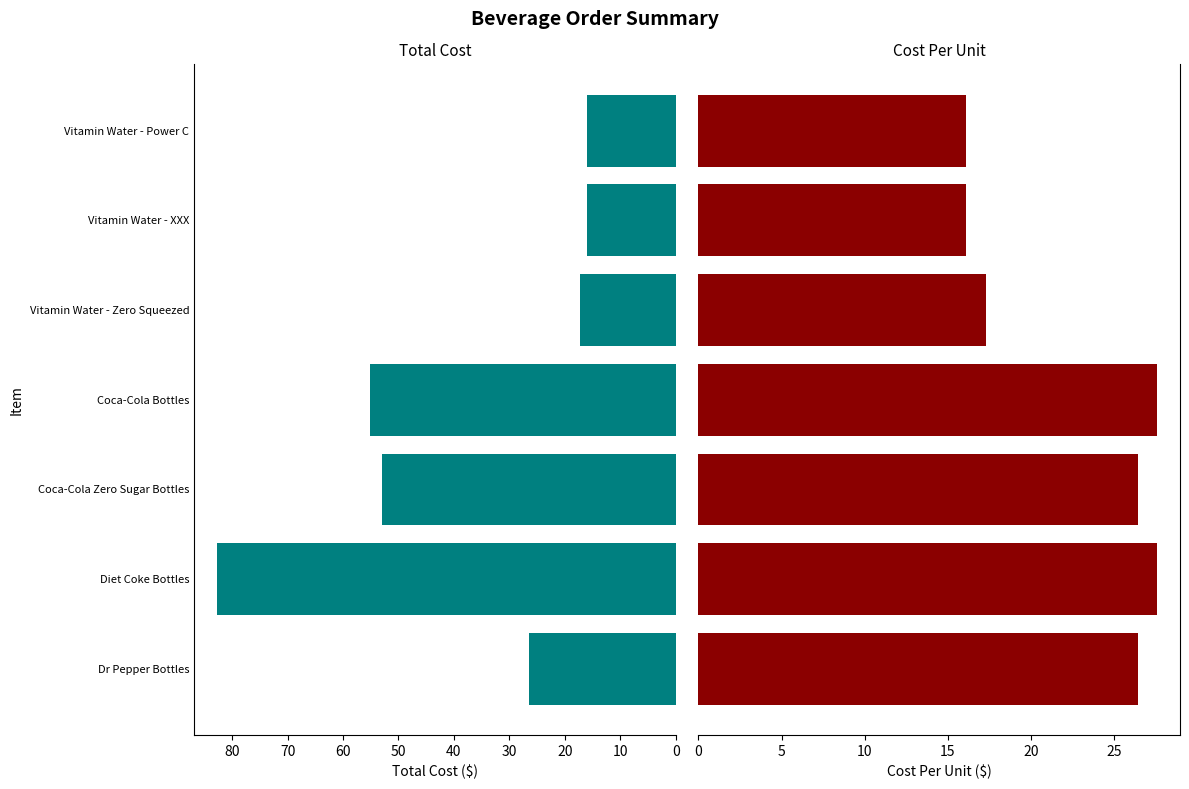

List the series in order of their peak value, lowest first.

Cost Per, Total Cost